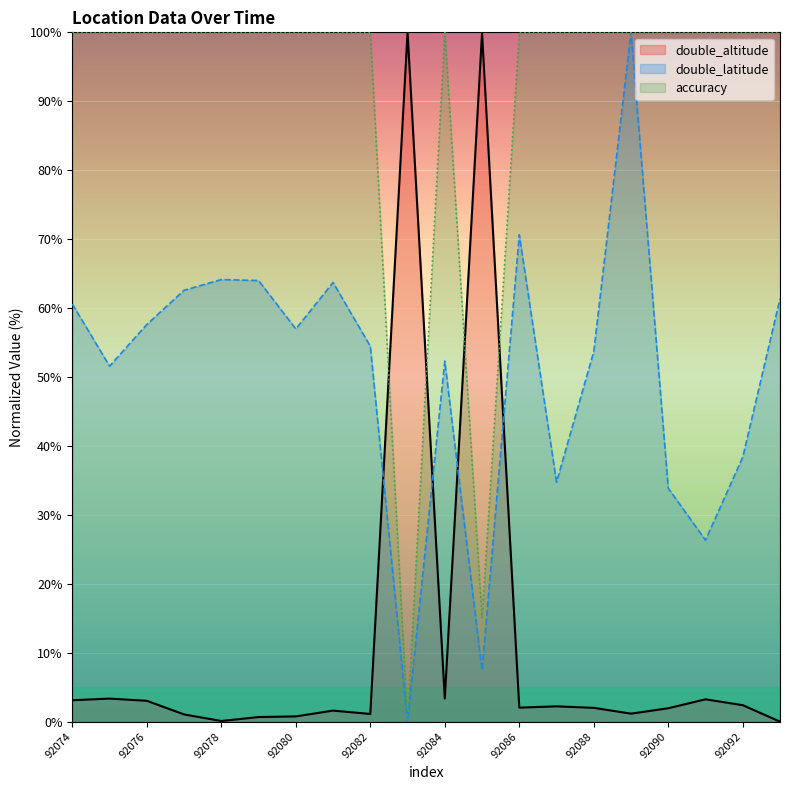

Which series has the largest range (max minus min)?

double_altitude